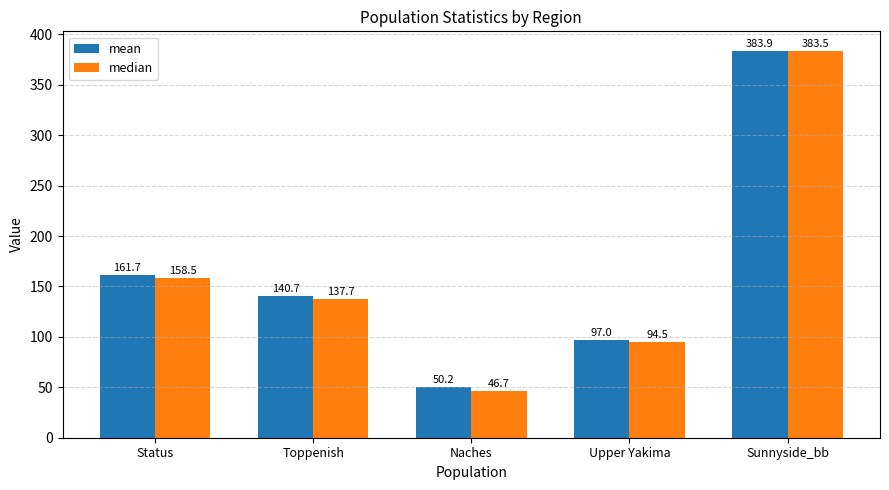

What is the value of the median bar at the 5th from the left?

383.5